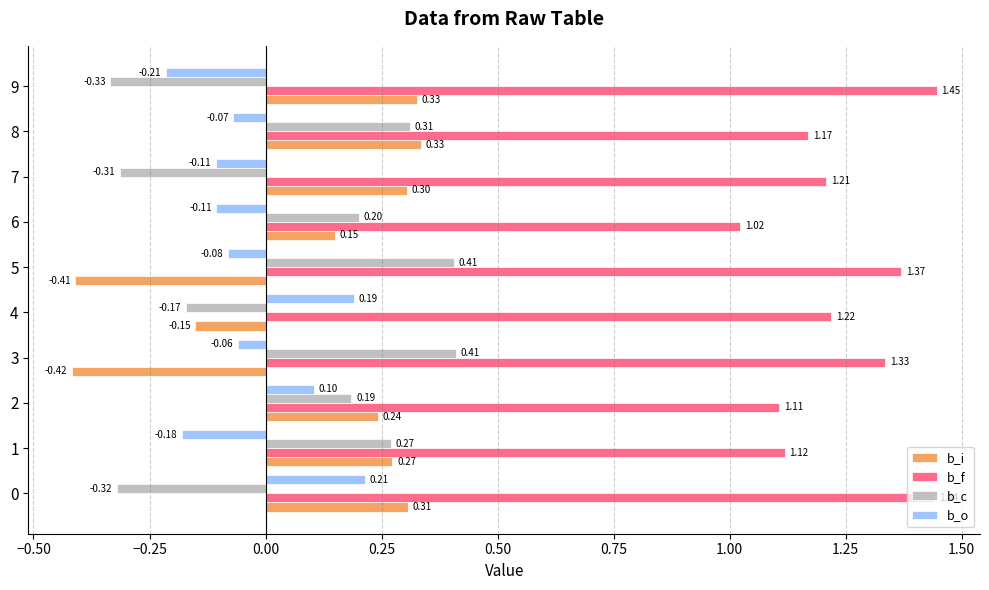

At which category is the sum across all series the highest?

8